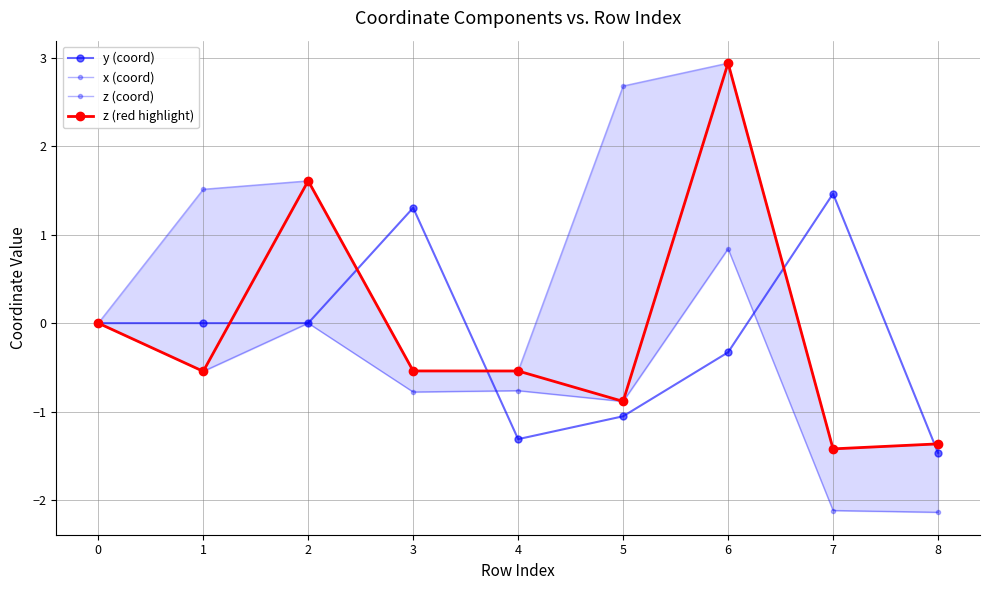

Count the number of data series in this chart.

4